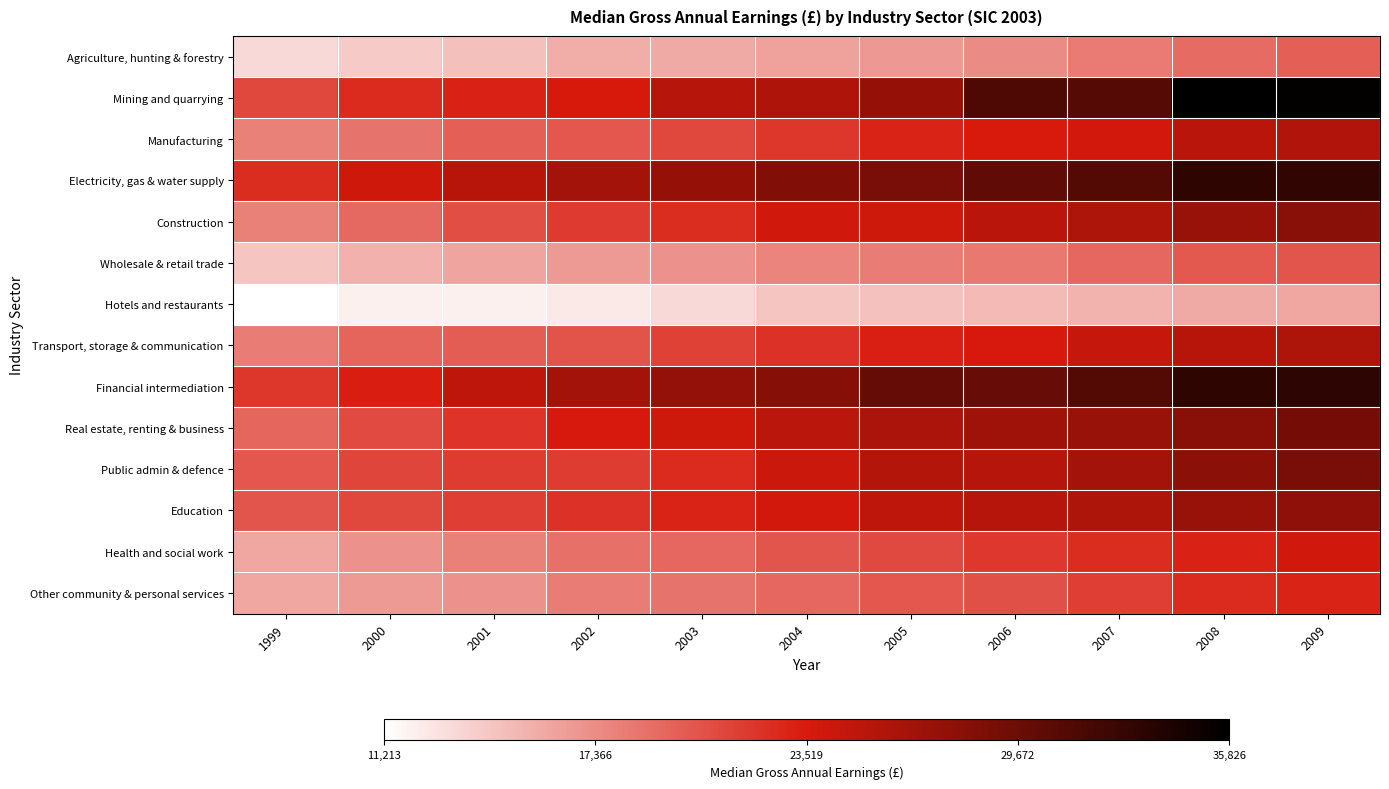

What is the total value across all series at 1999?

250457